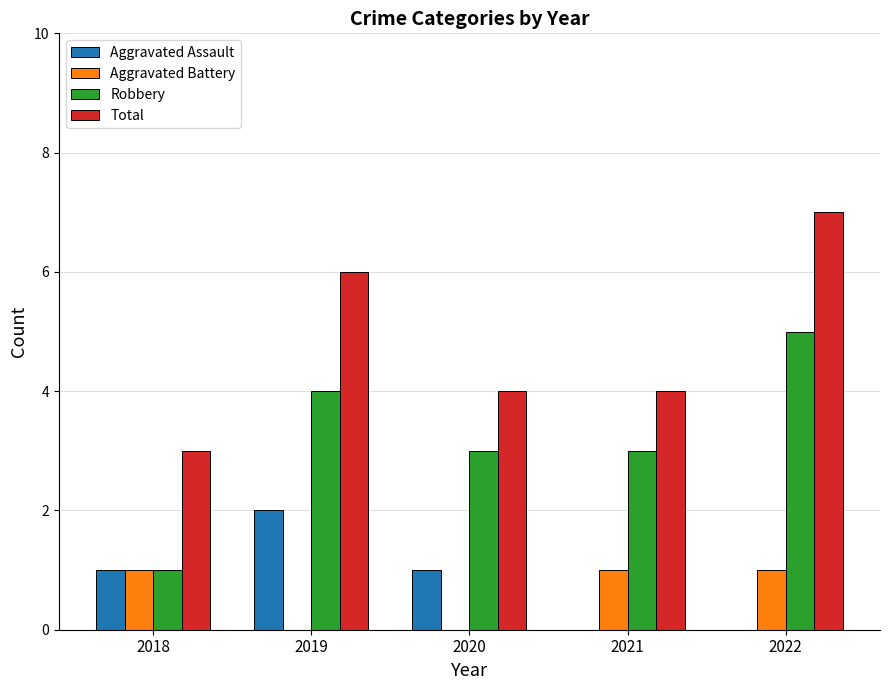

Reading left to right, transcribe all the data shown in this chart.

Aggravated Assault: 2018=1	2019=2	2020=1	2021=0	2022=0
Aggravated Battery: 2018=1	2019=0	2020=0	2021=1	2022=1
Robbery: 2018=1	2019=4	2020=3	2021=3	2022=5
Total: 2018=3	2019=6	2020=4	2021=4	2022=7